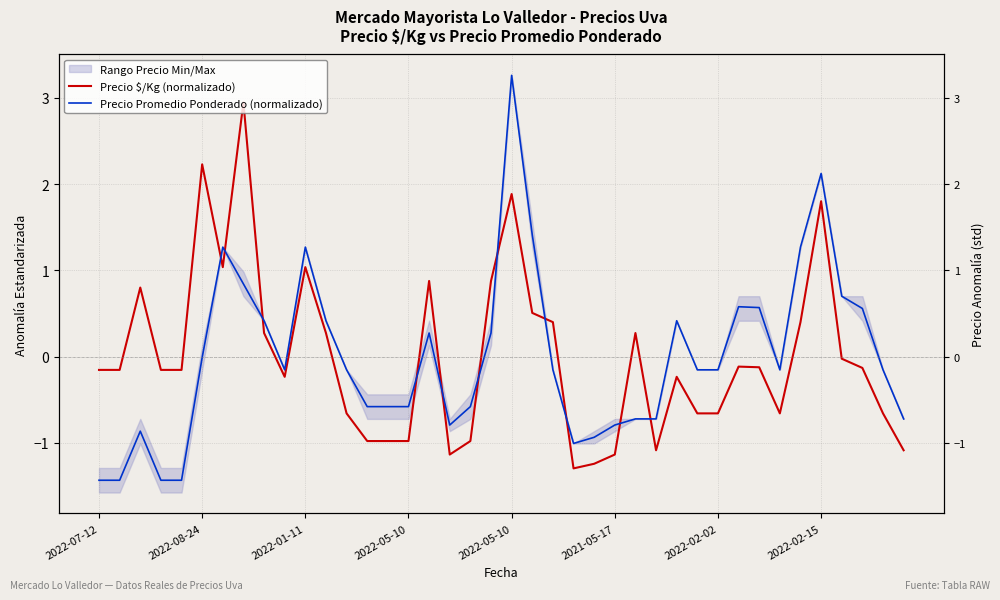

Reading right to left, list all the values displayed in this chart.

Precio $/Kg (normalizado): -1.1	-0.7	-0.1	-0.0	1.8	0.4	-0.7	-0.1	-0.1	-0.7	-0.7	-0.2	-1.1	0.3	-1.1	-1.2	-1.3	0.4	0.5	1.9	0.9	-1.0	-1.1	0.9	-1.0	-1.0	-1.0	-0.7	0.3	1.0	-0.2	0.3	2.9	1.0	2.2	-0.2	-0.2	0.8	-0.2	-0.2
Precio Promedio Ponderado (normalizado): -0.7	-0.2	0.6	0.7	2.1	1.3	-0.2	0.6	0.6	-0.2	-0.2	0.4	-0.7	-0.7	-0.8	-0.9	-1.0	-0.2	1.4	3.3	0.3	-0.6	-0.8	0.3	-0.6	-0.6	-0.6	-0.2	0.4	1.3	-0.2	0.4	0.8	1.3	-0.0	-1.4	-1.4	-0.9	-1.4	-1.4